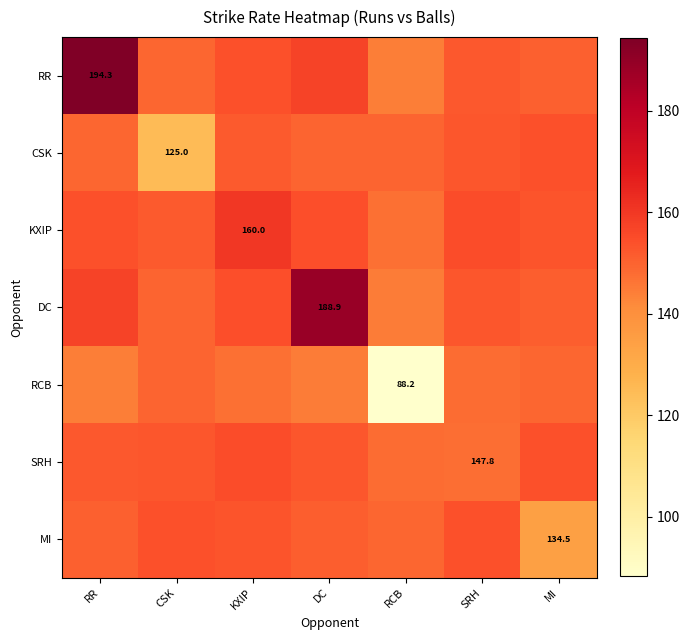

What value does the KXIP series have at CSK?

151.9